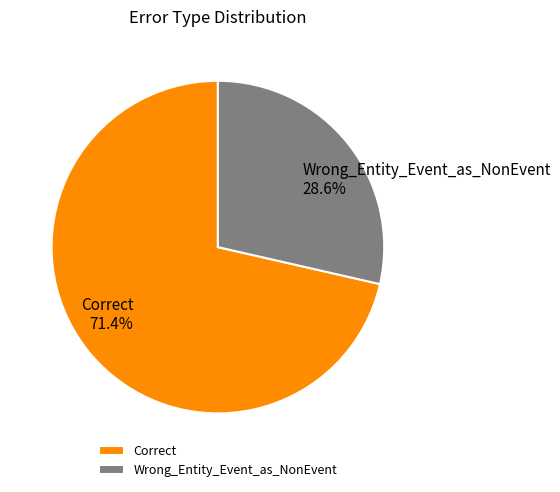

Do Correct and Wrong_Entity_Event_as_NonEvent together represent more than half of the pie?

Yes